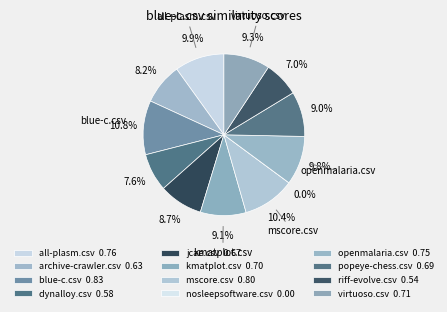

What percentage do blue-c.csv and all-plasm.csv together represent?

20.8%